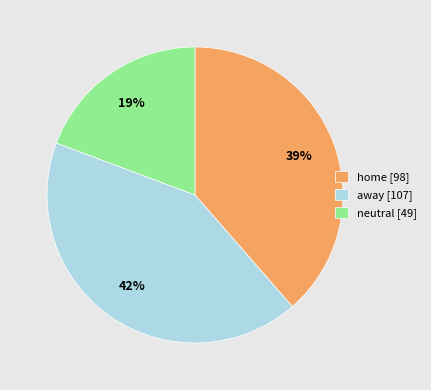

Approximately how many times larger is the value at neutral [49] compared to home [98]?

0.5